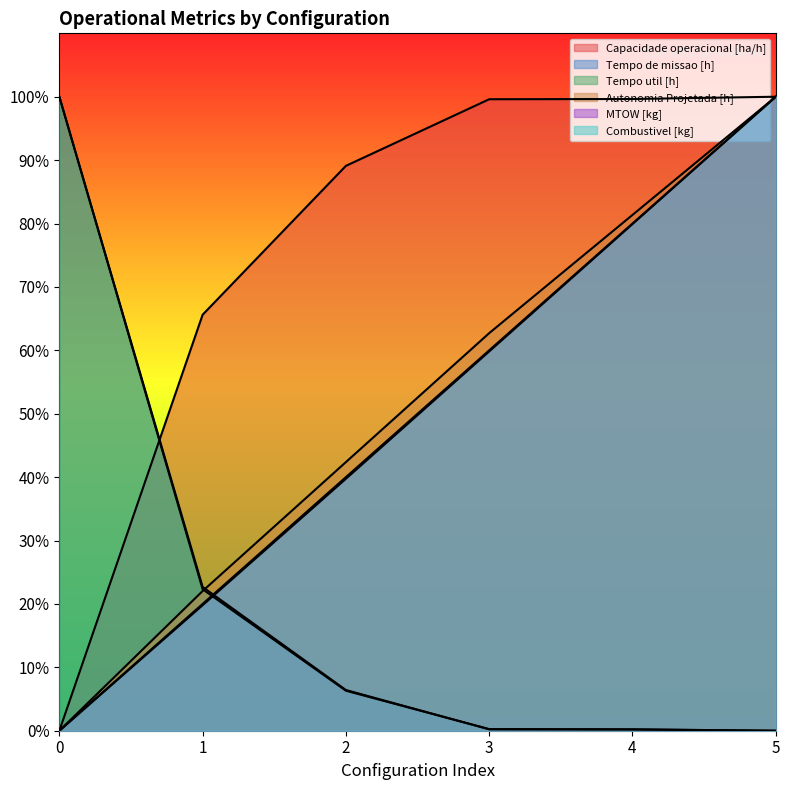

What are all the series names shown in the legend?

Capacidade operacional [ha/h], Tempo de missao [h], Tempo util [h], Autonomia Projetada [h], MTOW [kg], Combustivel [kg]